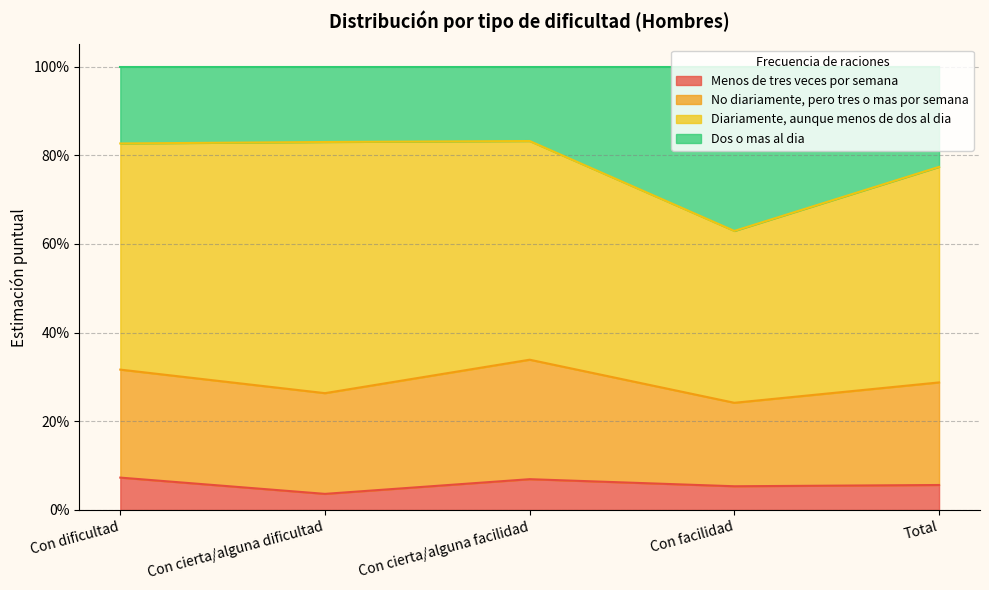

What are all the series names shown in the legend?

Menos de tres veces por semana, No diariamente, pero tres o mas por semana, Diariamente, aunque menos de dos al dia, Dos o mas al dia